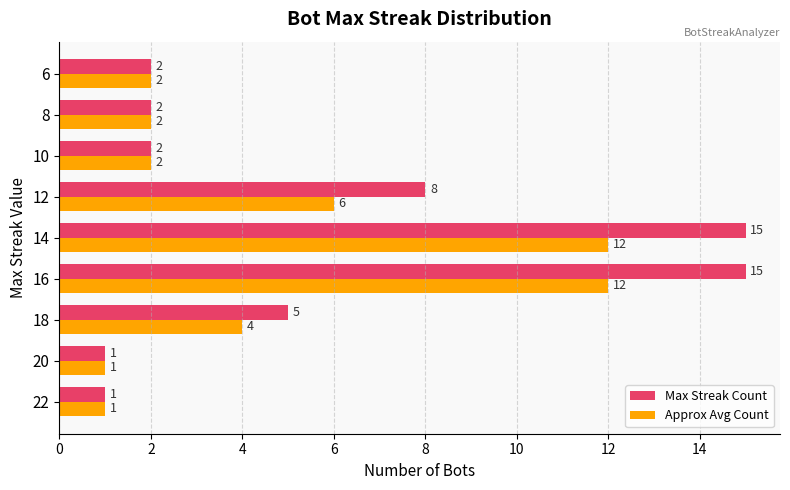

What is the difference between the maximum and minimum values in the Approx Avg Count series?

11